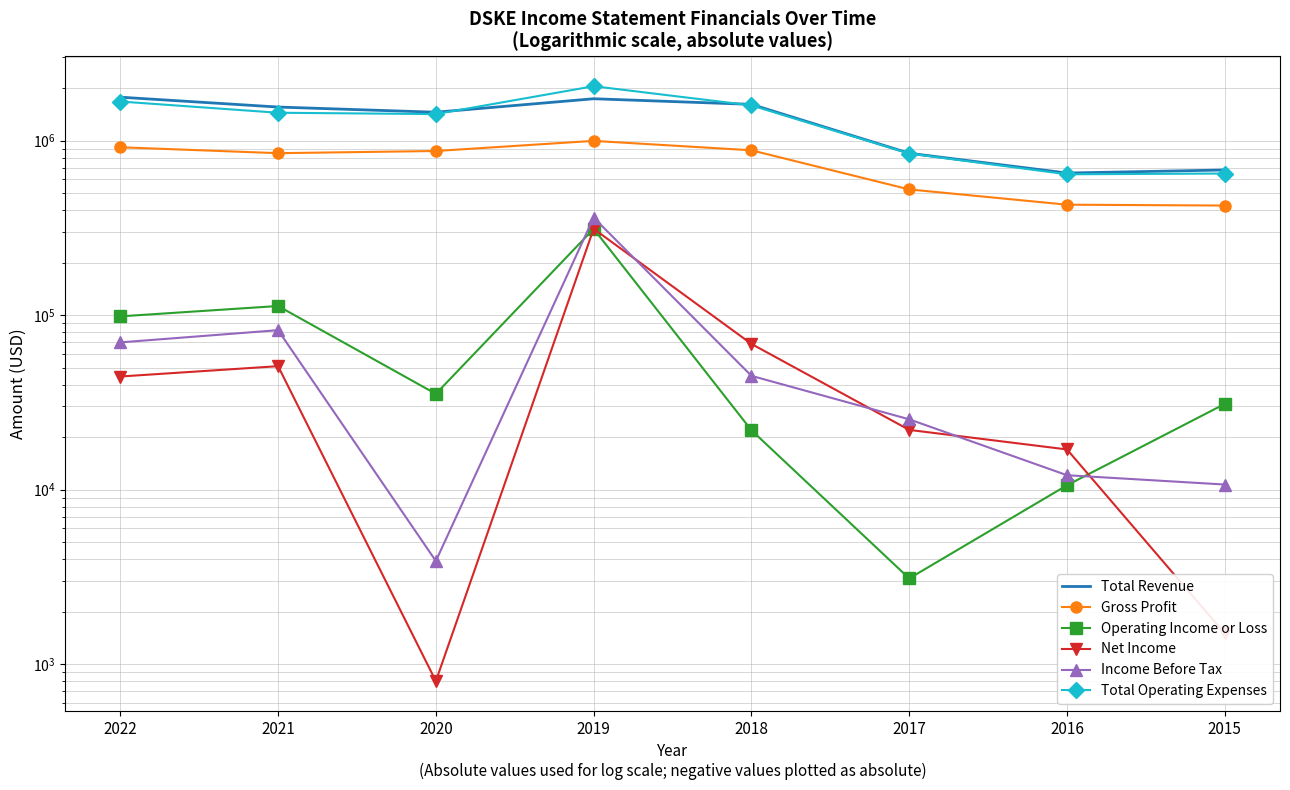

Is it true that Total Revenue equals 1737000 at 2019?

True